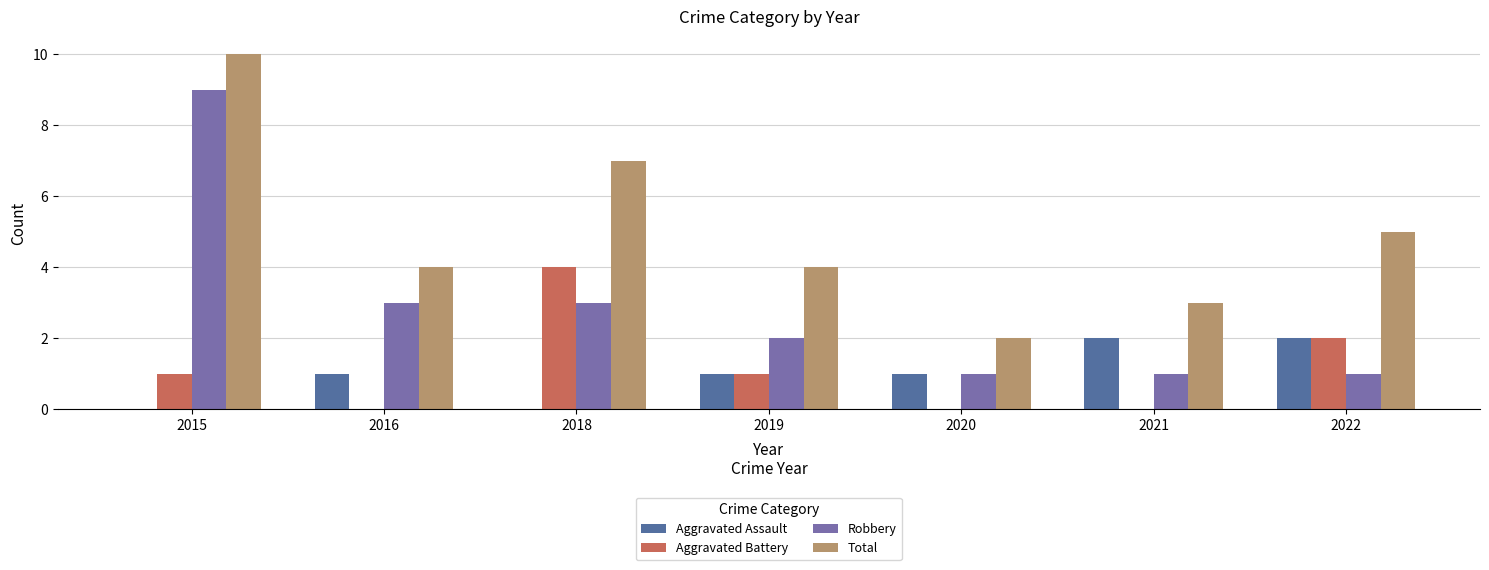

The Aggravated Assault series shows 2 at 2020. True or false?

False